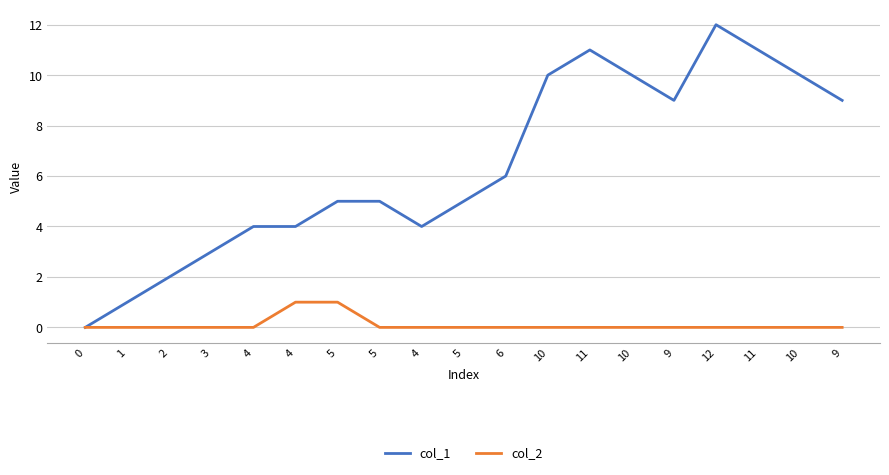

What are all the series names shown in the legend?

col_1, col_2